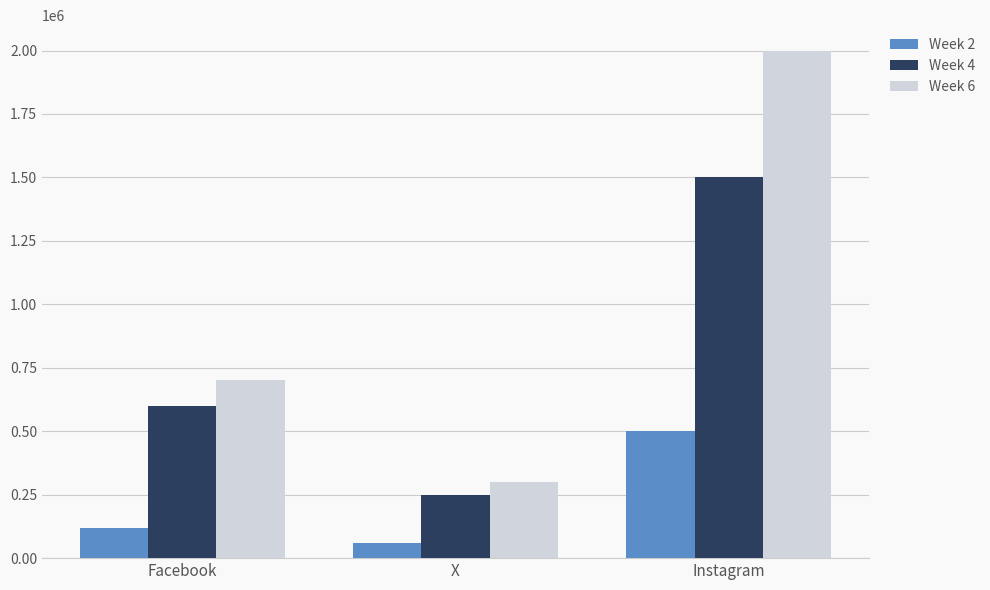

What is the maximum value shown in the chart?

2000000